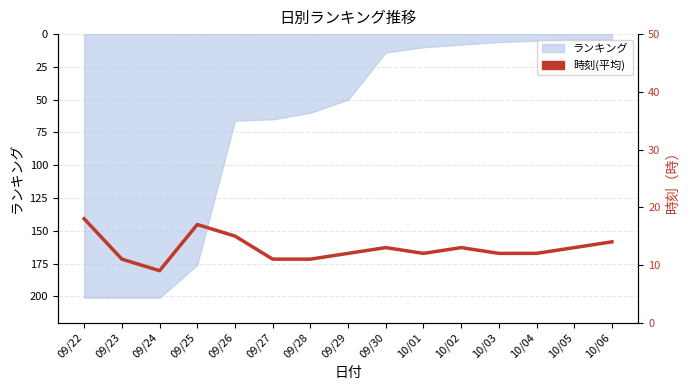

Reading left to right, list all the values displayed in this chart.

09/22=18	09/23=11	09/24=9	09/25=17	09/26=15	09/27=11	09/28=11	09/29=12	09/30=13	10/01=12	10/02=13	10/03=12	10/04=12	10/05=13	10/06=14